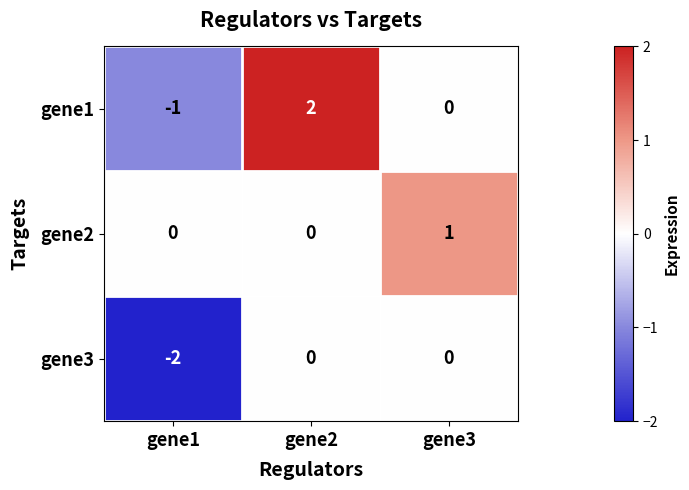

Is the value of gene2 at gene3 greater than the value of gene3 at gene3?

Yes